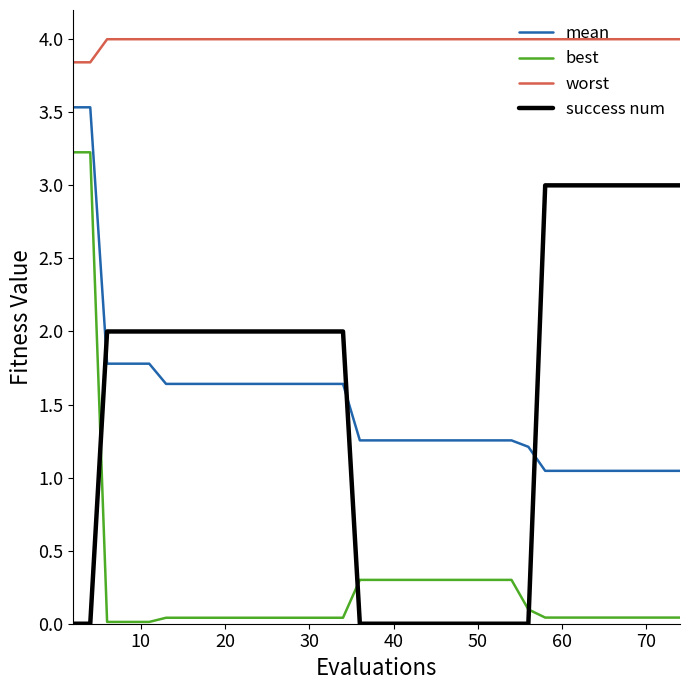

How many times do success num and best cross each other?

3